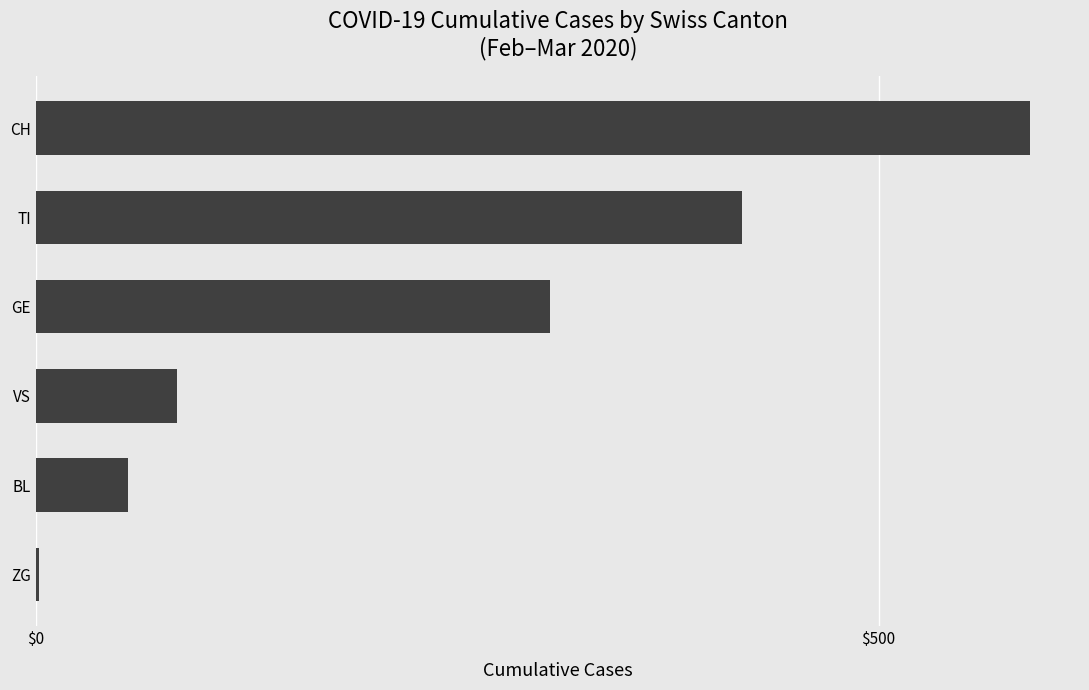

At which label is the value closest to 296?

GE